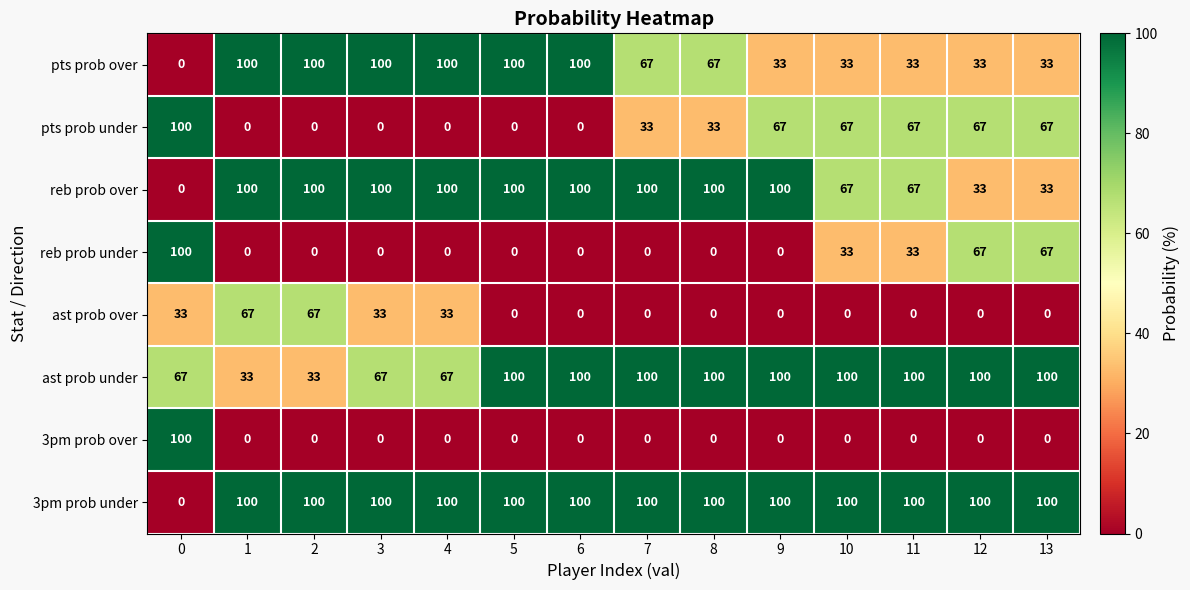

Count the number of categories in the chart.

14